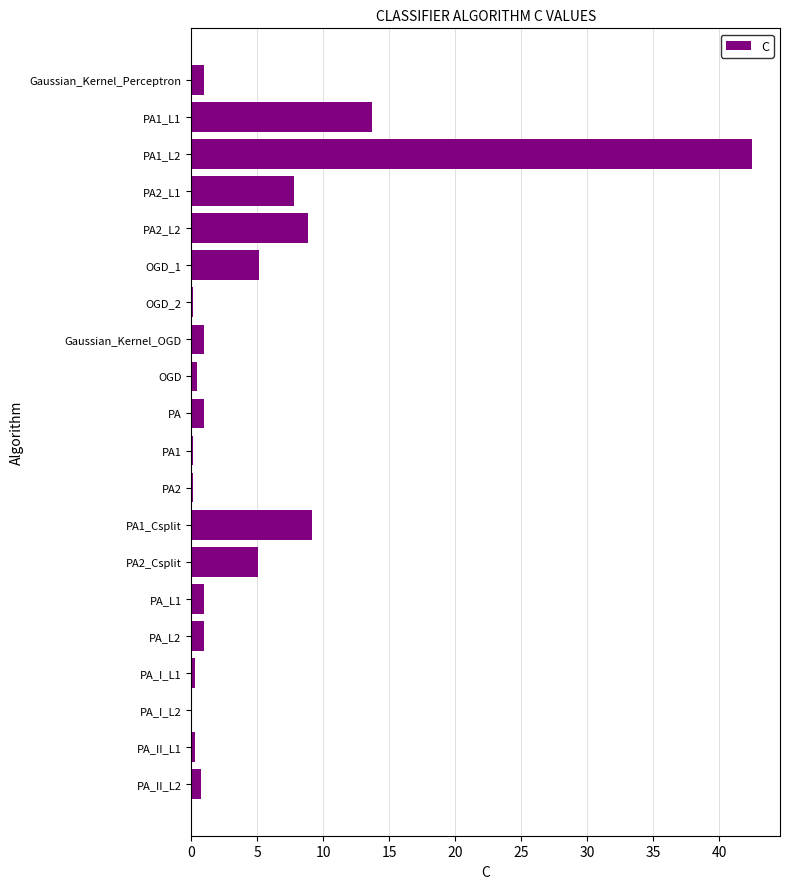

Where is the data nearest to the value 21?

PA1_L1